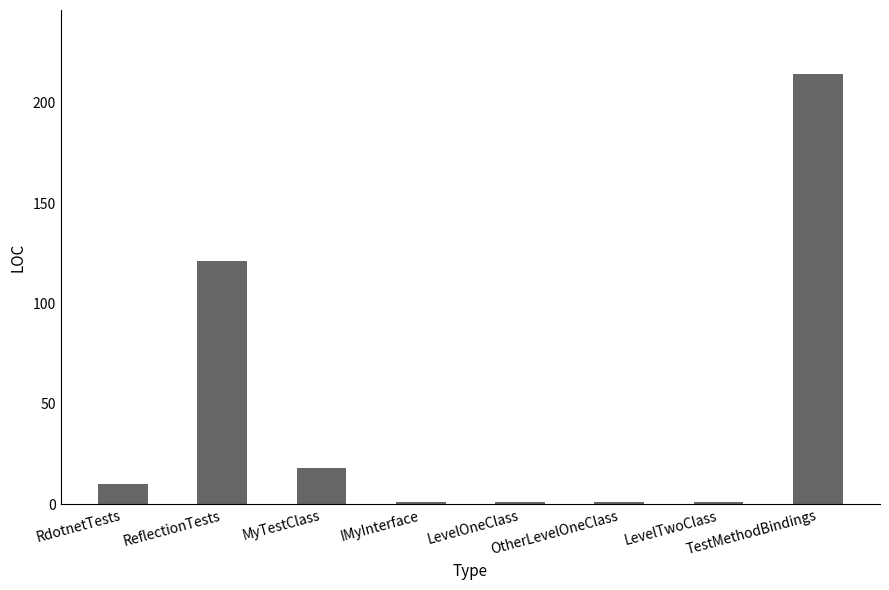

Is it true that the value at IMyInterface is 1?

True